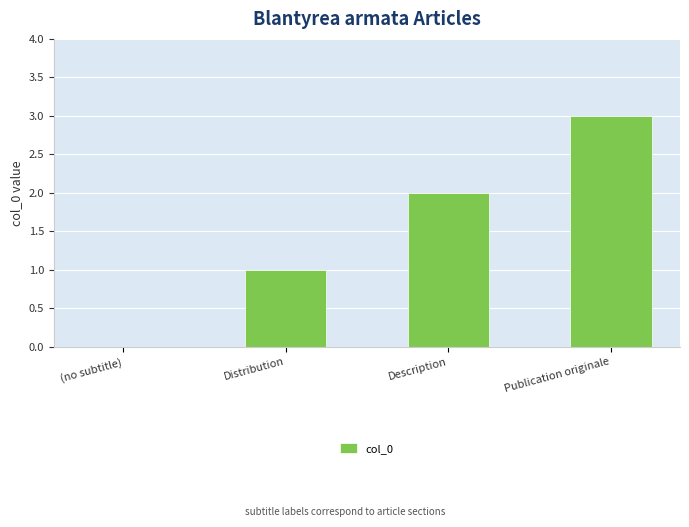

What is the sum of all values?

6